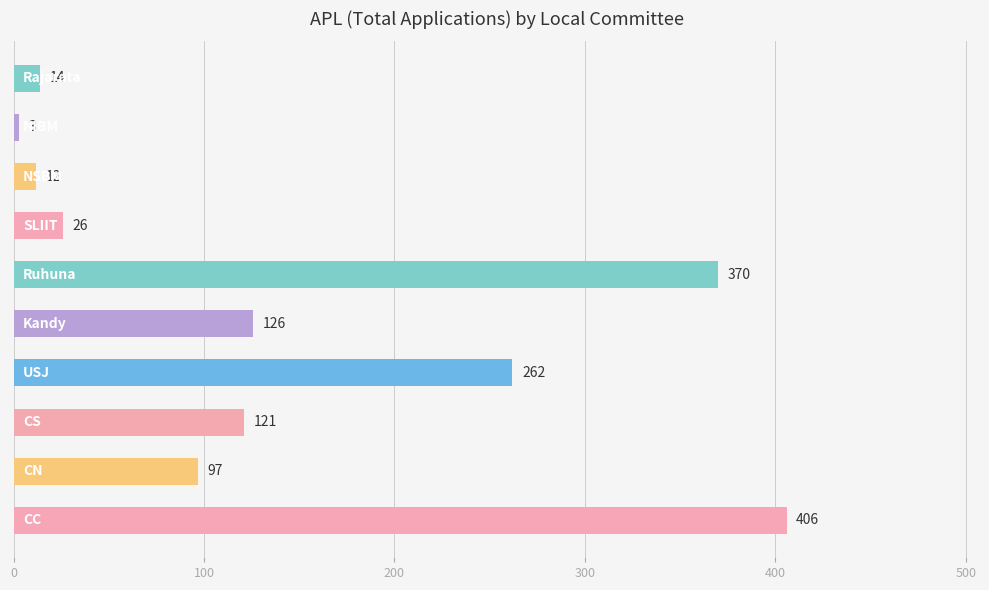

What is the difference between the maximum and minimum values?

403